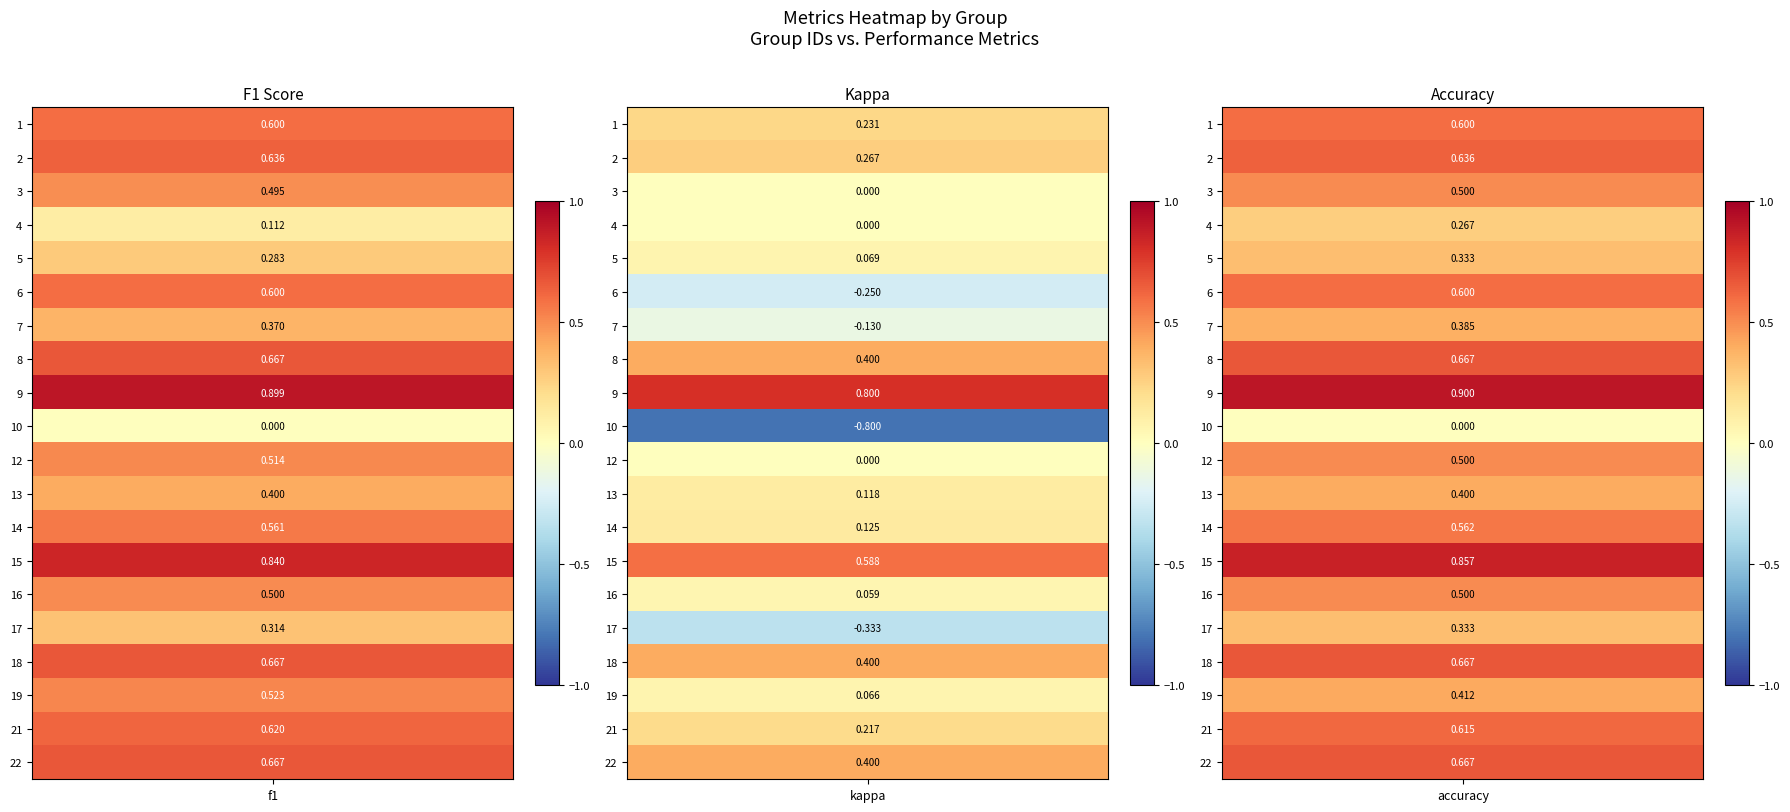

Which series has the largest range (max minus min)?

kappa